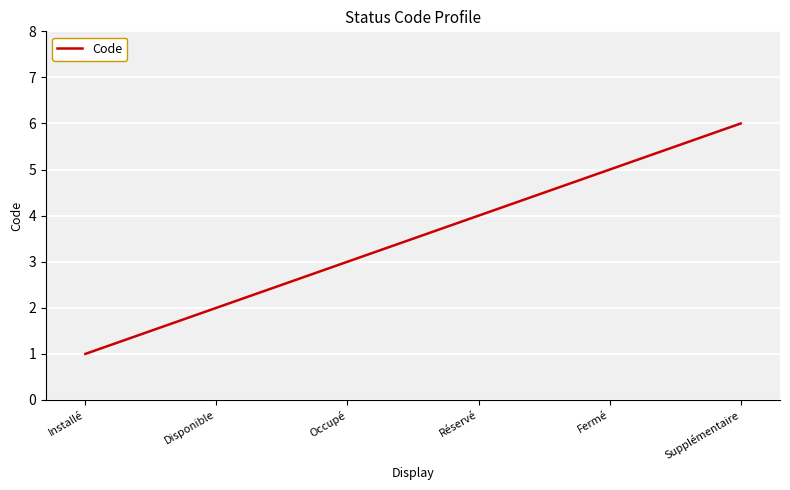

How many values are below 4?

3